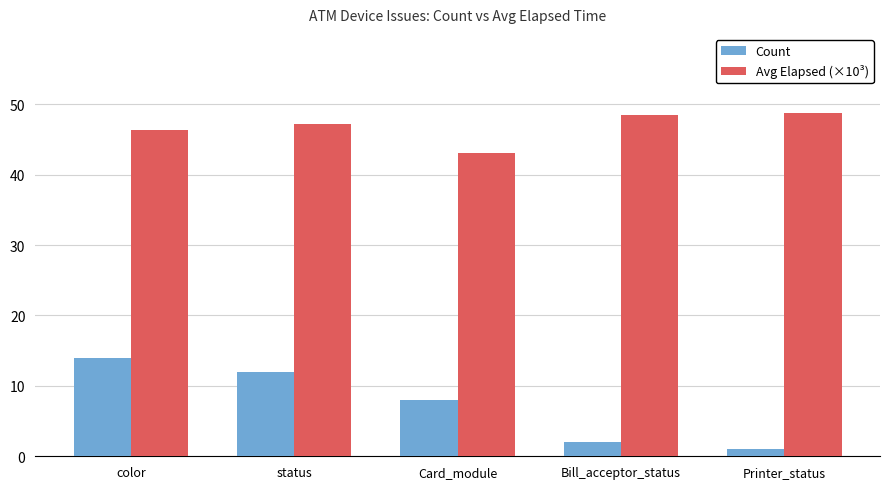

What is the difference between the maximum and second lowest values in the Count series?

12.0